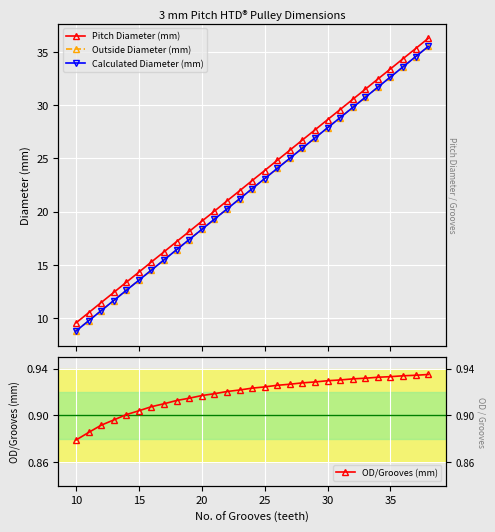

True or false: Pitch Diameter (mm) and OD/Grooves (mm) intersect in this chart.

False